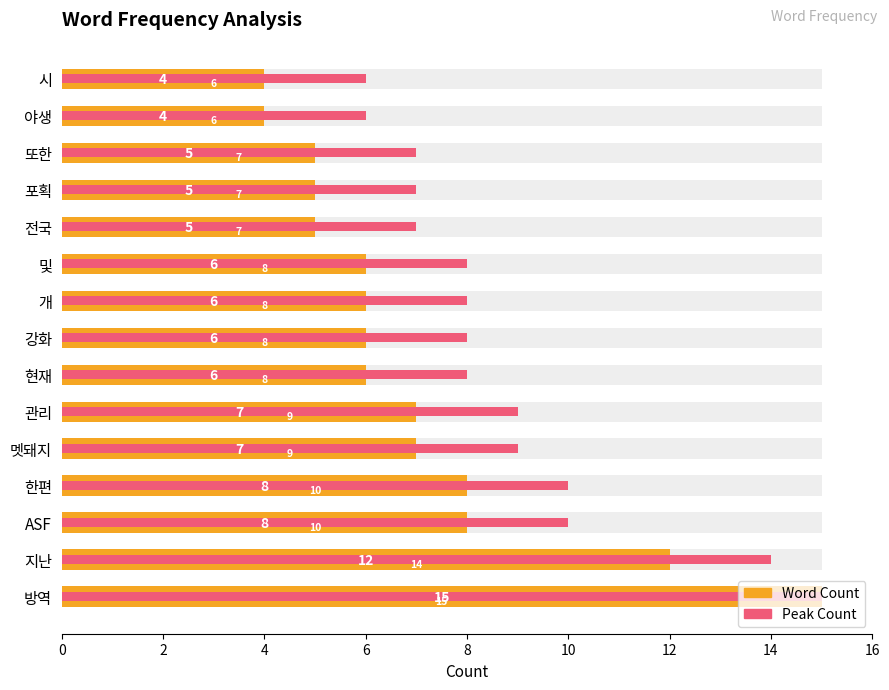

What is the difference between the maximum and second lowest values in the Word Count series?

11